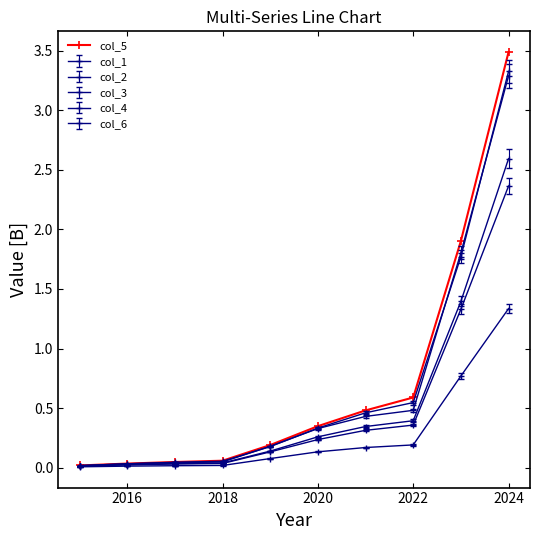

What is the maximum value shown in the chart?

3.5